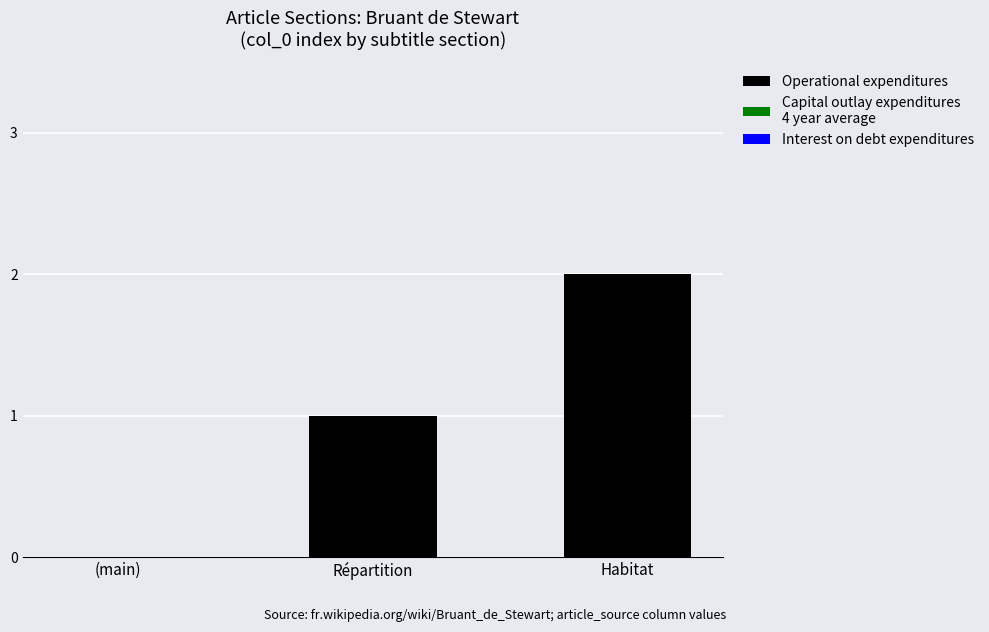

Which category has the highest value across all series?

Habitat